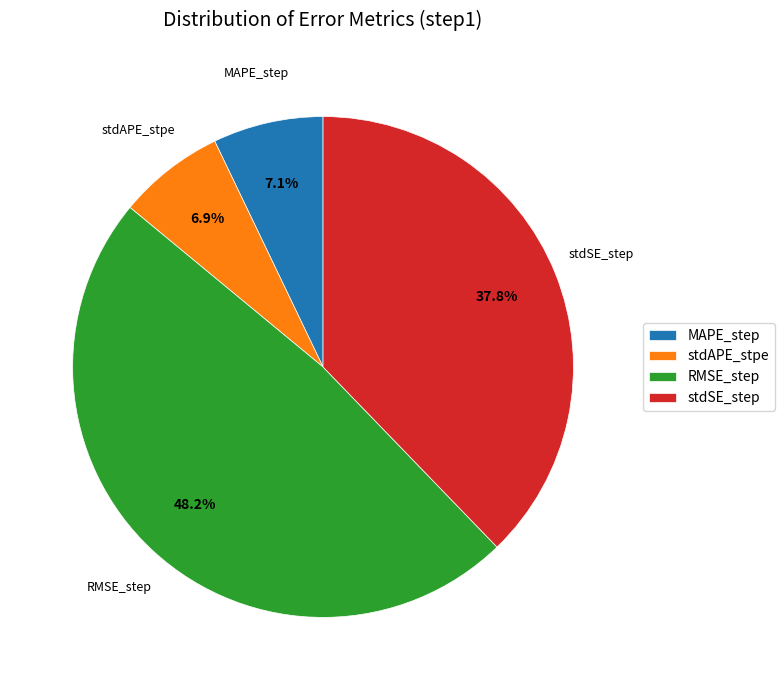

What is the largest slice in the pie chart?

RMSE_step